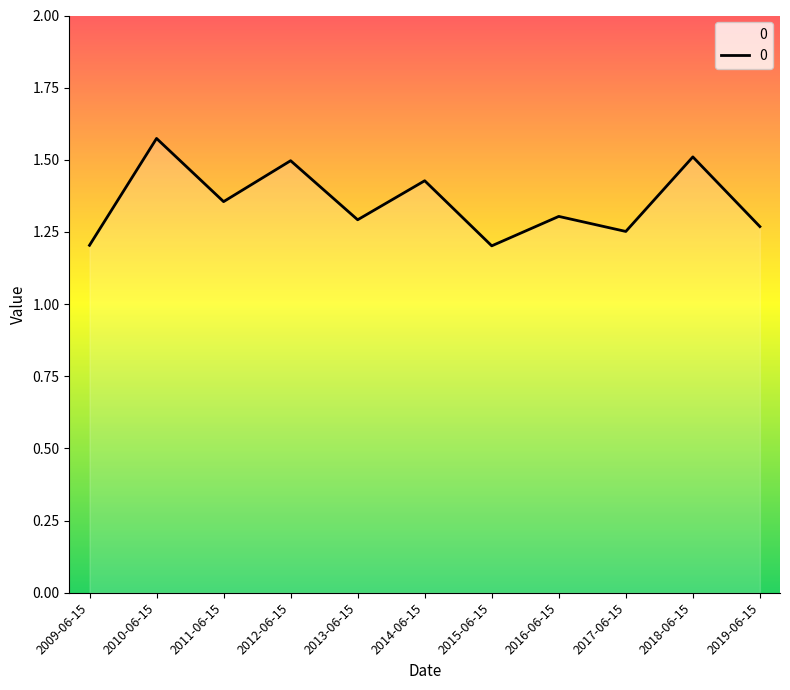

What position from the right is 2010-06-15?

10